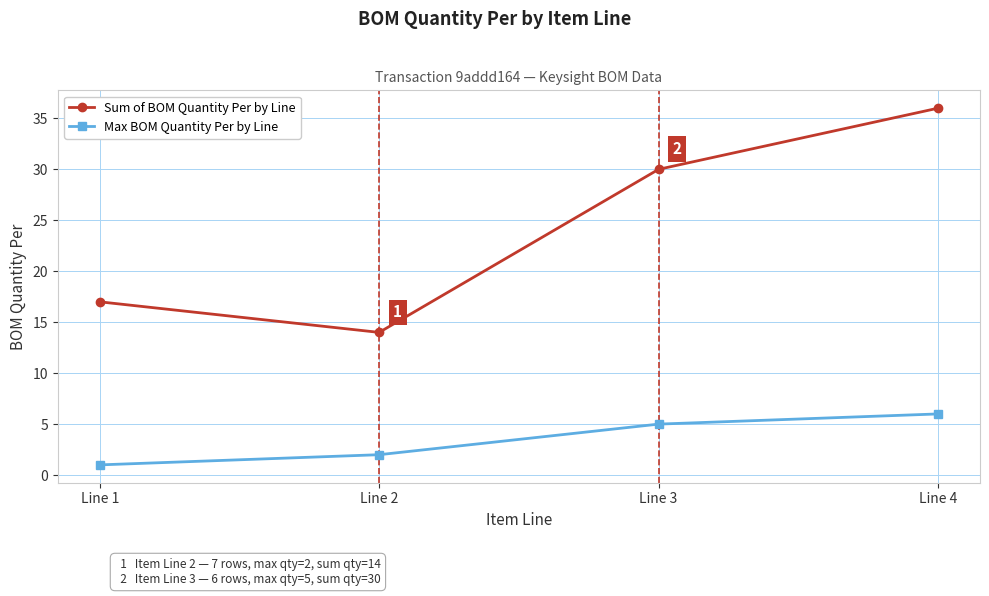

Count the Max BOM Quantity Per by Line values in the range 2 to 6.

3